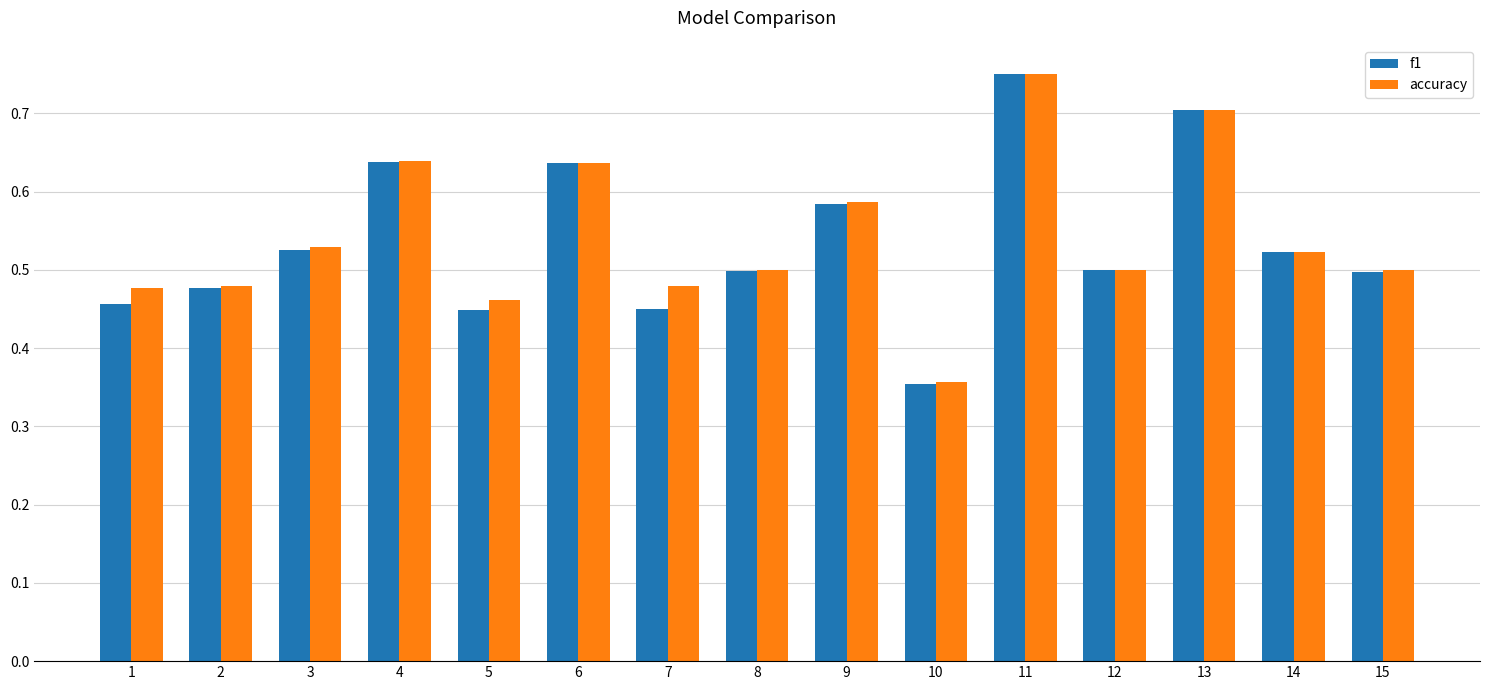

How many series are shown in this chart?

2